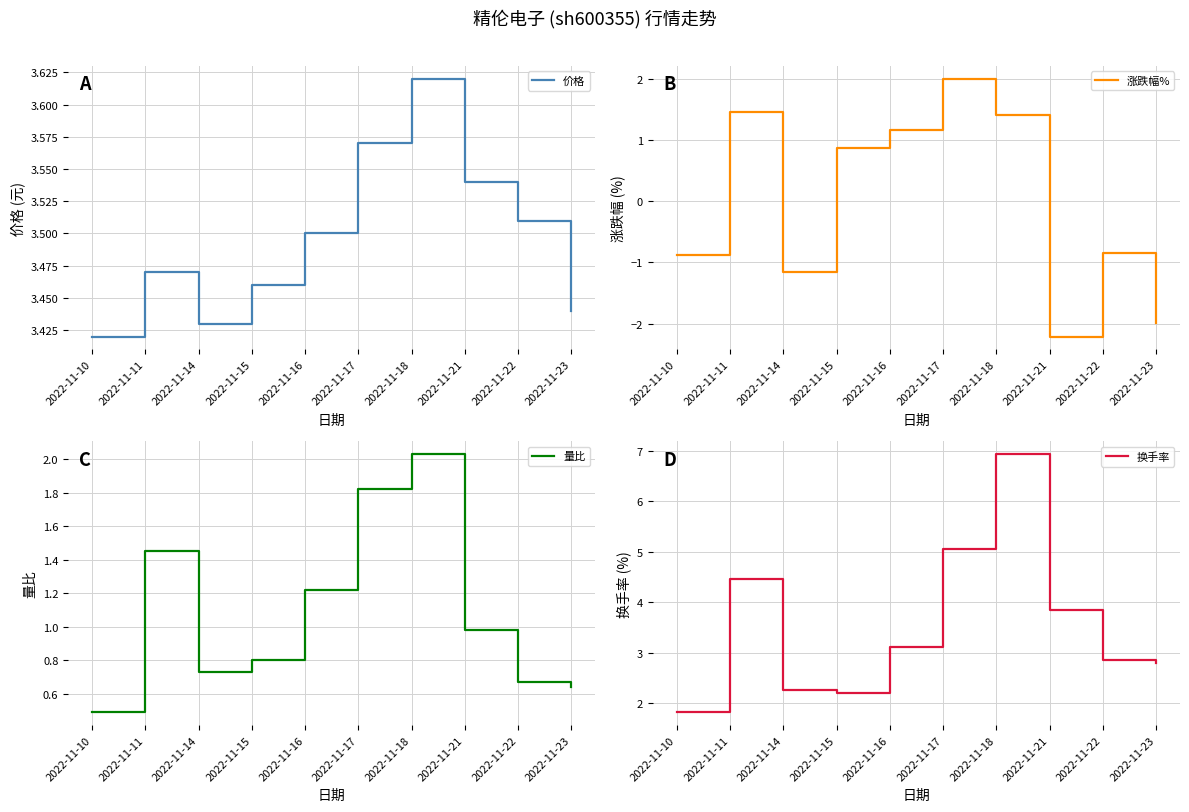

What are all the series names shown in the legend?

价格, 涨跌幅%, 量比, 换手率